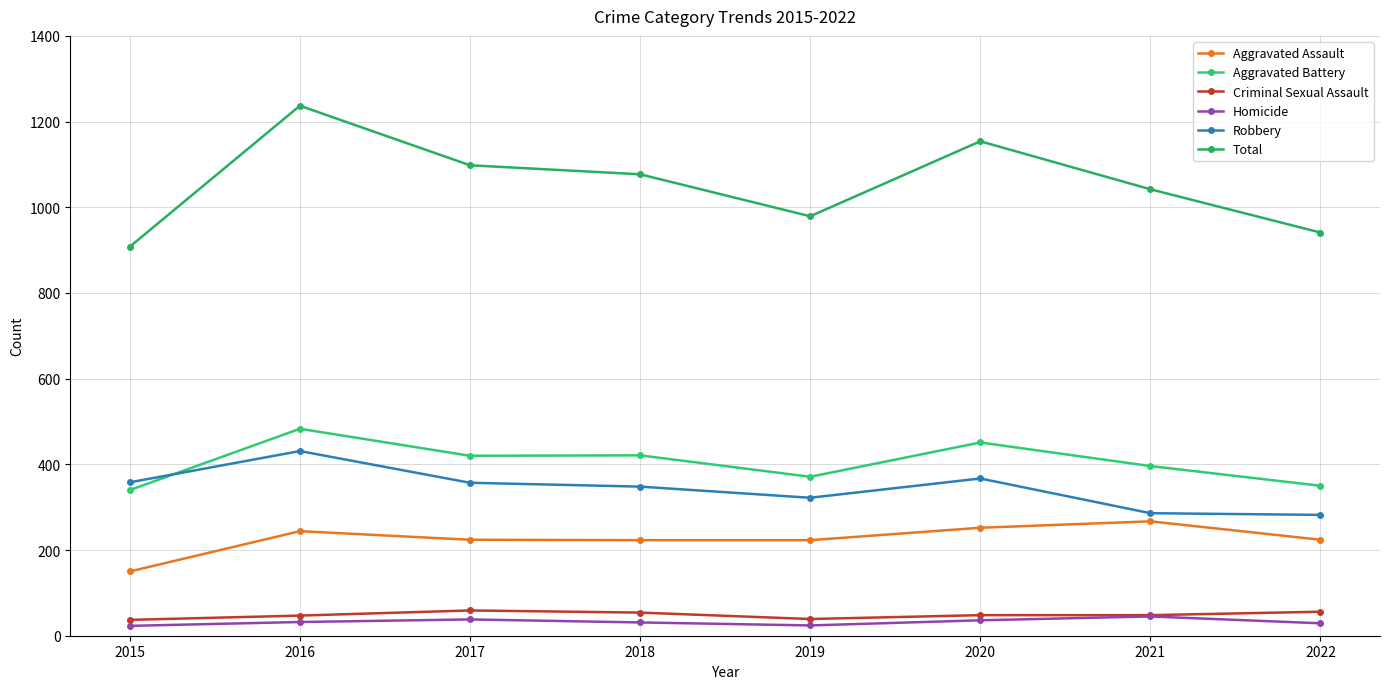

What are all the series names shown in the legend?

Aggravated Assault, Aggravated Battery, Criminal Sexual Assault, Homicide, Robbery, Total